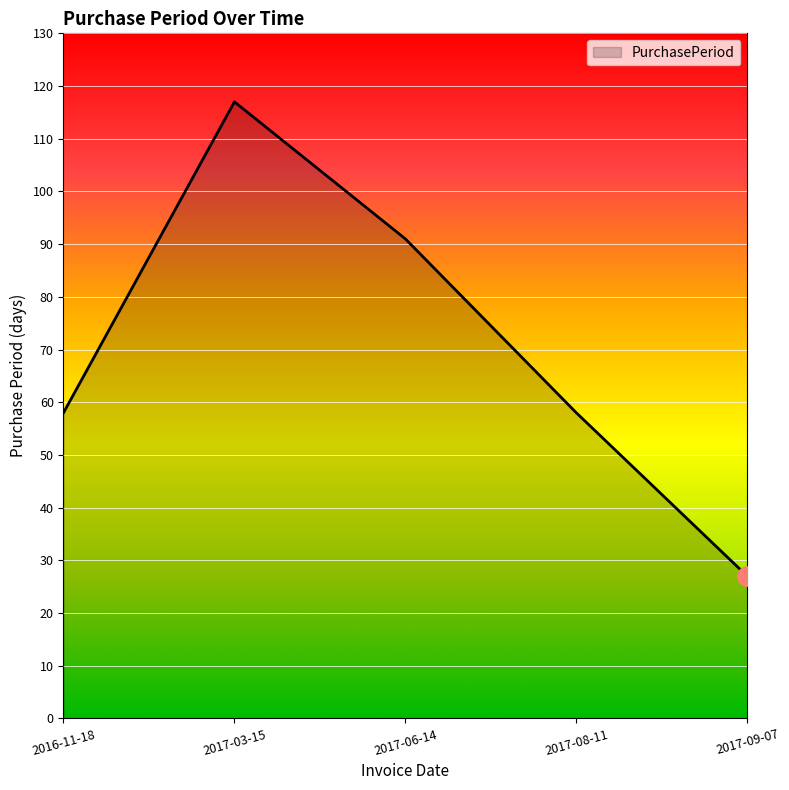

What is the greatest value displayed?

117